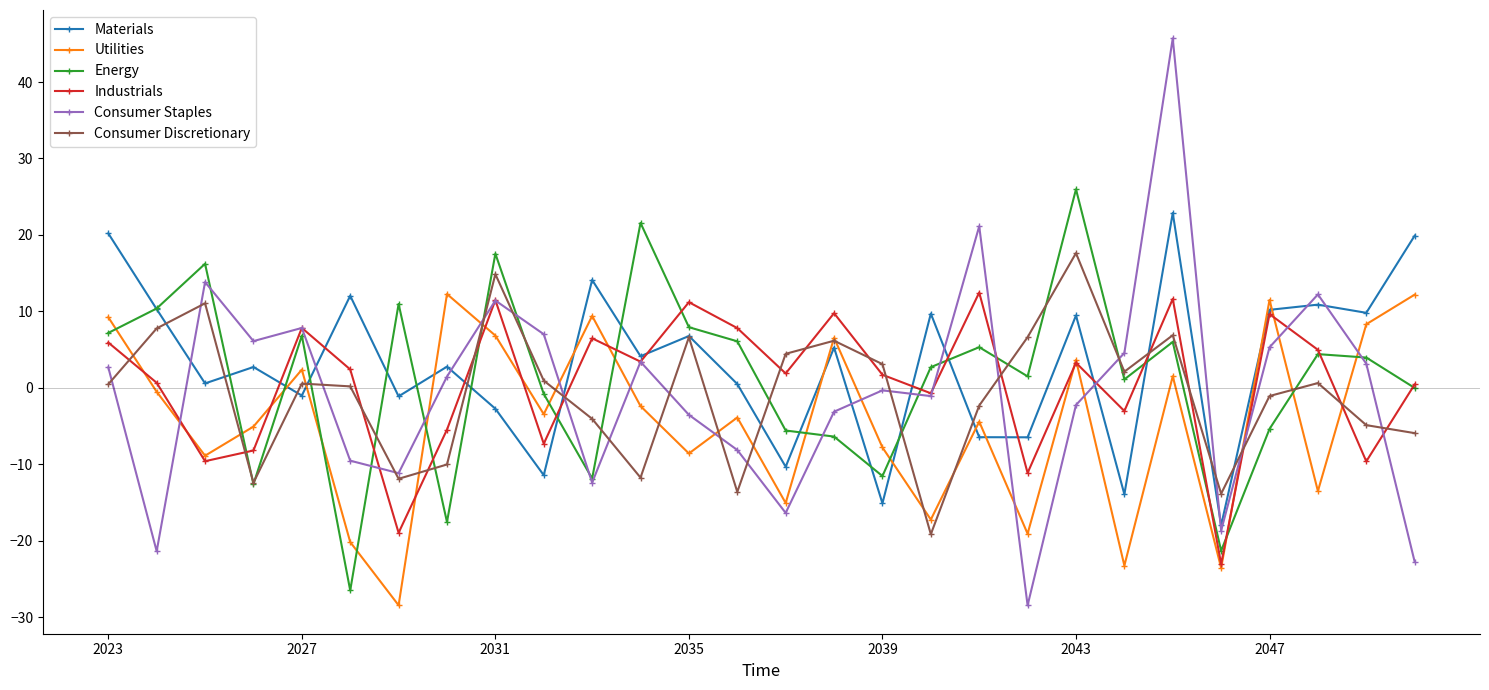

True or false: Consumer Staples has more than 1 points higher than both neighbors.

True